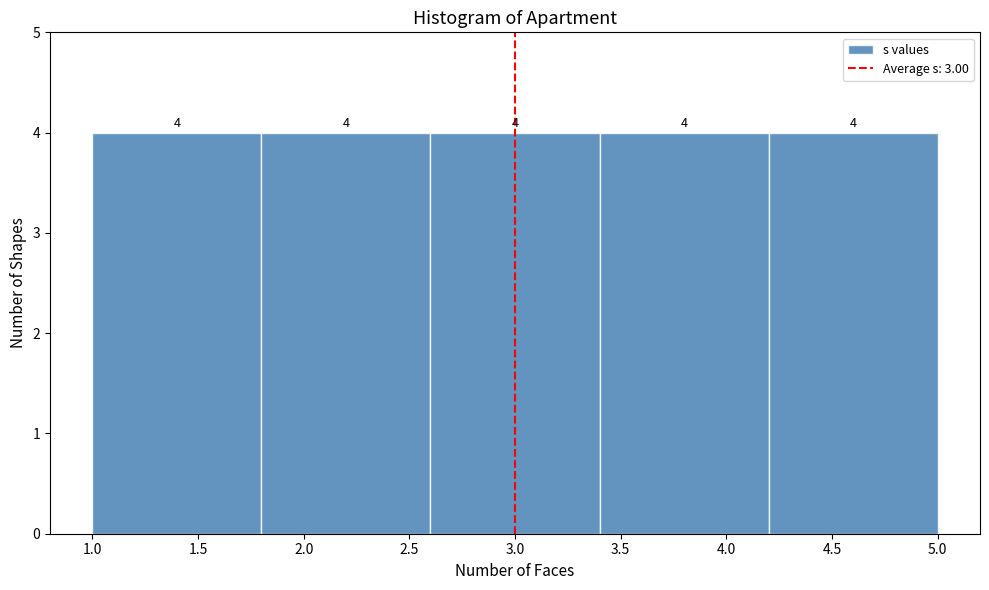

Reading left to right, transcribe this chart: for each bar, give the range it covers on the x-axis and its height.

1.0 to 1.8: 4
1.8 to 2.6: 4
2.6 to 3.4: 4
3.4 to 4.2: 4
4.2 to 5.0: 4